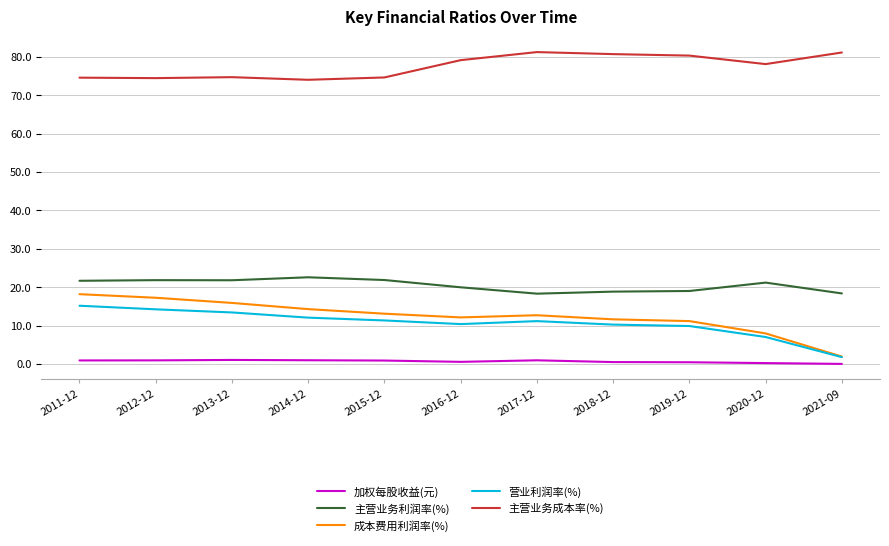

Rank the series at 2018-12 from highest to lowest value.

主营业务成本率(%), 主营业务利润率(%), 成本费用利润率(%), 营业利润率(%), 加权每股收益(元)